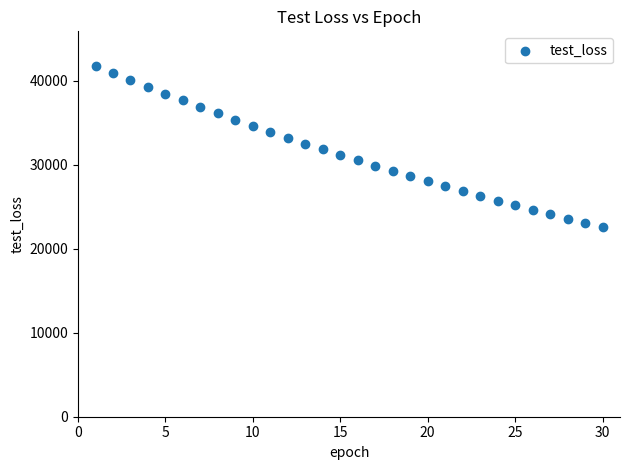

What is the range of X values (max minus min)?

29.0